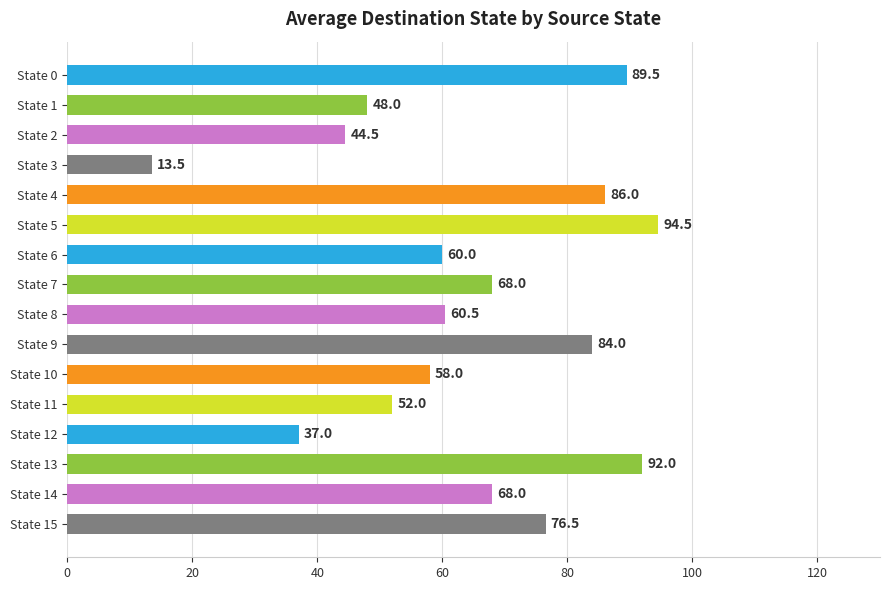

How many values are below 68?

8